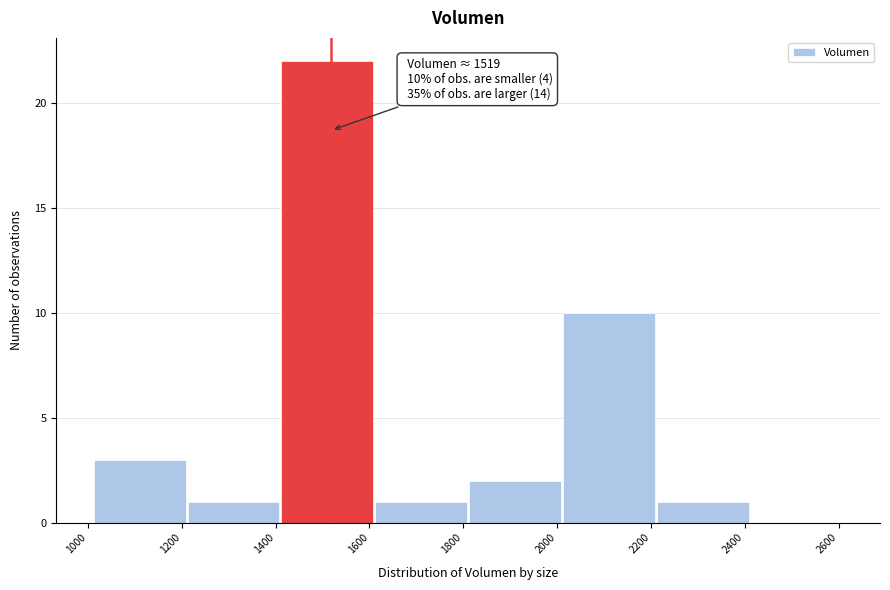

Which range on the x-axis has the tallest bar?

1420 to 1620